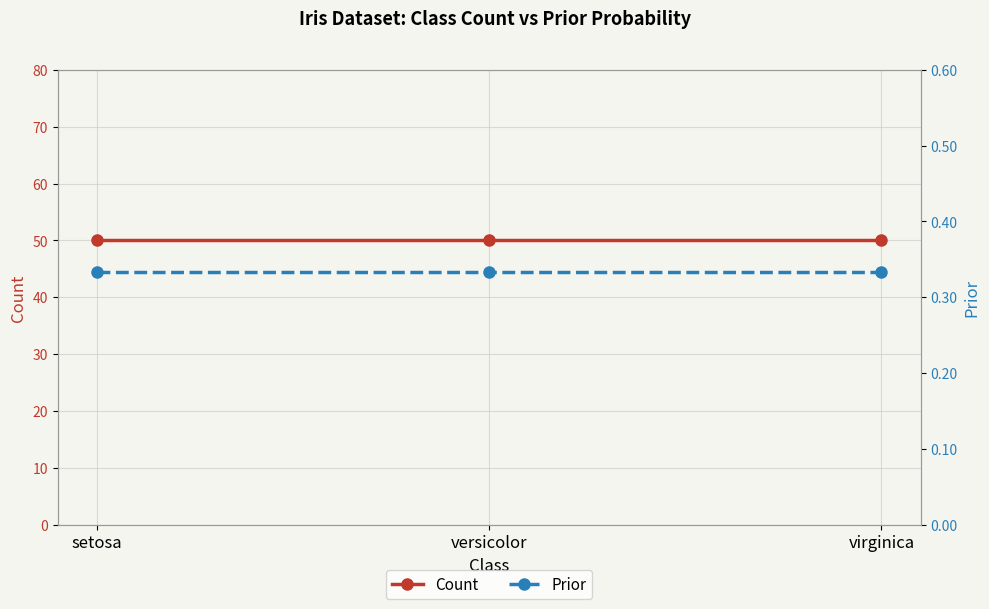

What is the sum of the Prior values at virginica and setosa?

0.7